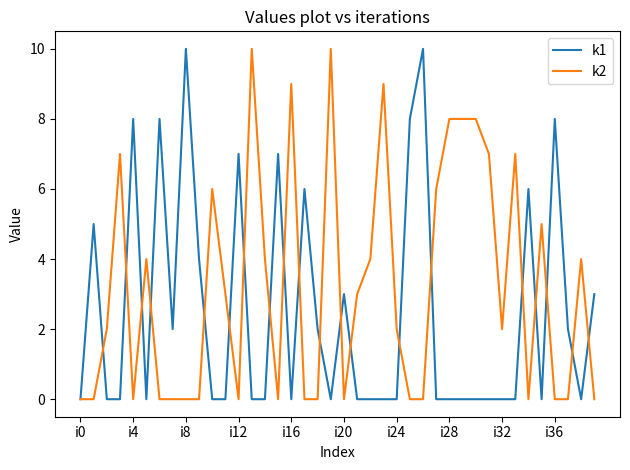

Which series has the largest total across all categories?

k2